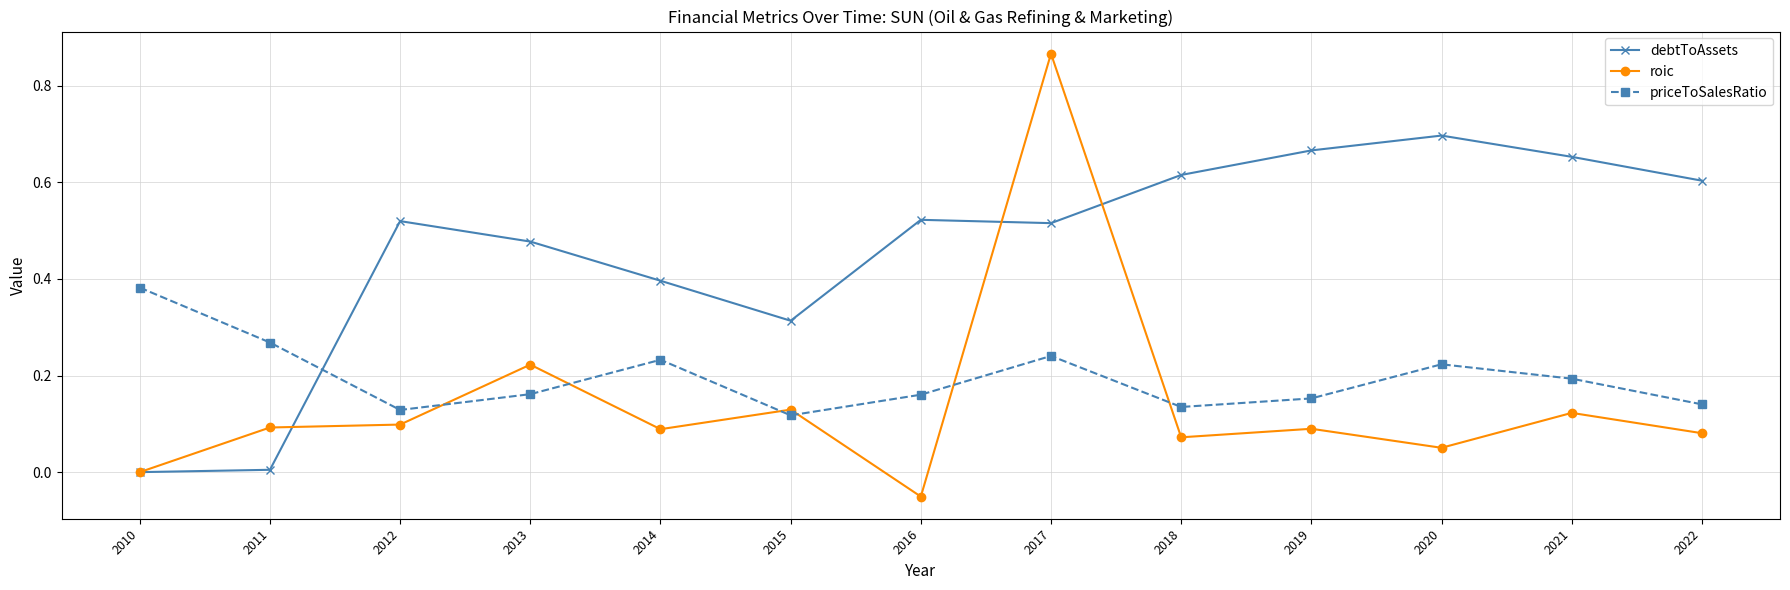

Which label corresponds to the smallest value in the chart?

2016